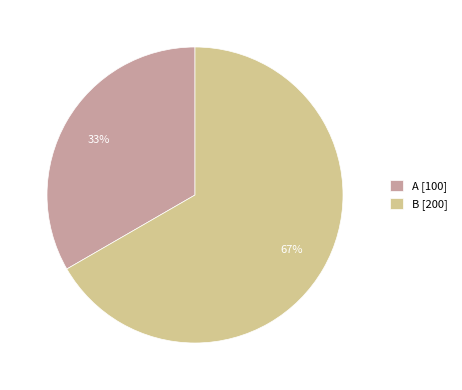

Approximately how many times larger is the value at A compared to B?

0.5